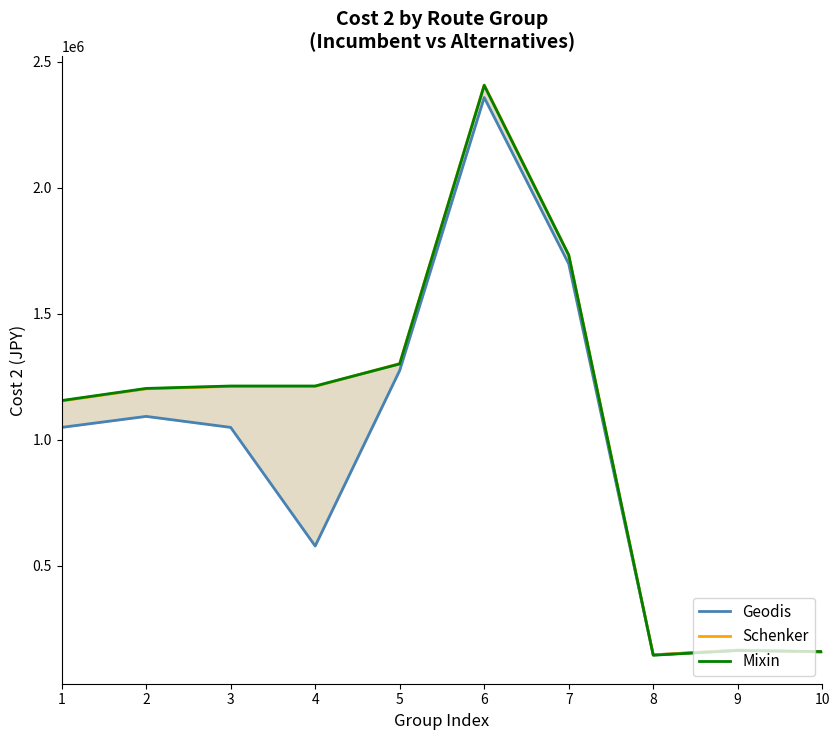

Reading right to left, what are all the values shown in this chart?

Geodis: 10=156960.0	9=164160.0	8=145440.0	7=1697673.6	6=2357880.0	5=1274313.6	4=577440.0	3=1048320.0	2=1092000.0	1=1048320.0
Schenker: 10=156960.0	9=164160.0	8=145440.0	7=1733760.0	6=2408000.0	5=1301760.0	4=1211184.0	3=1211184.0	2=1201500.0	1=1153440.0
Mixin: 10=158400.0	9=162720.0	8=144000.0	7=1732320.0	6=2406000.0	5=1300320.0	4=1212624.0	3=1212624.0	2=1203000.0	1=1154880.0